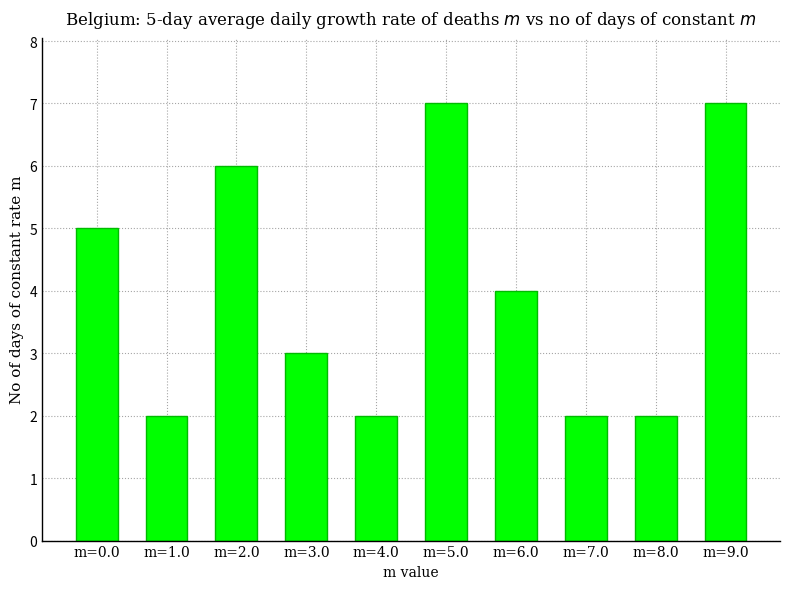

Is it true that the value at m=4.0 is 2?

True